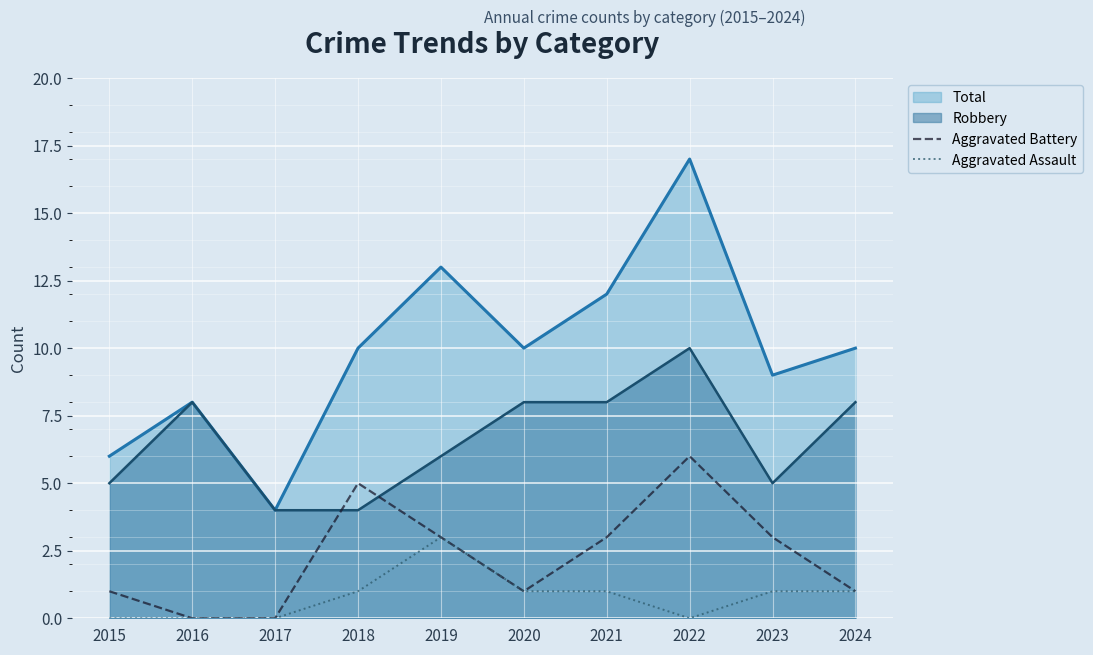

What are all the series names shown in the legend?

Total, Robbery, Aggravated Battery, Aggravated Assault